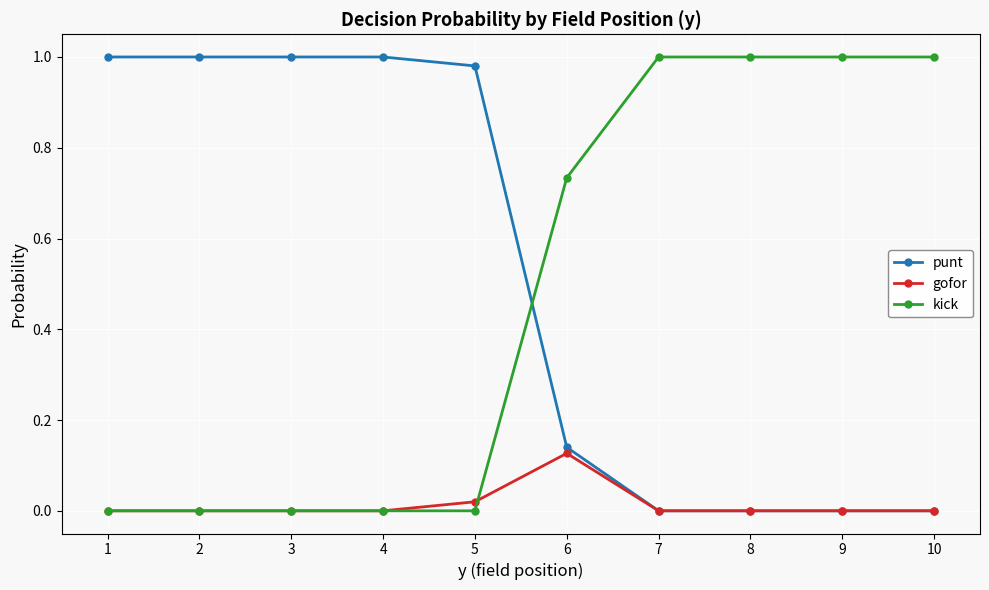

Where do punt and kick first cross each other?

5 and 6